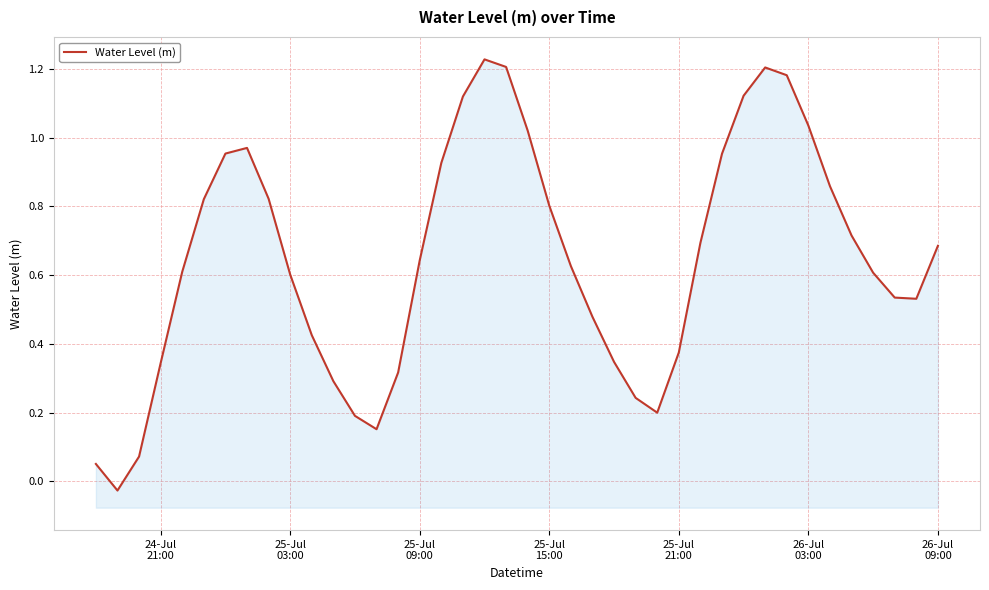

What is the value of the 29th point from the left?

0.7